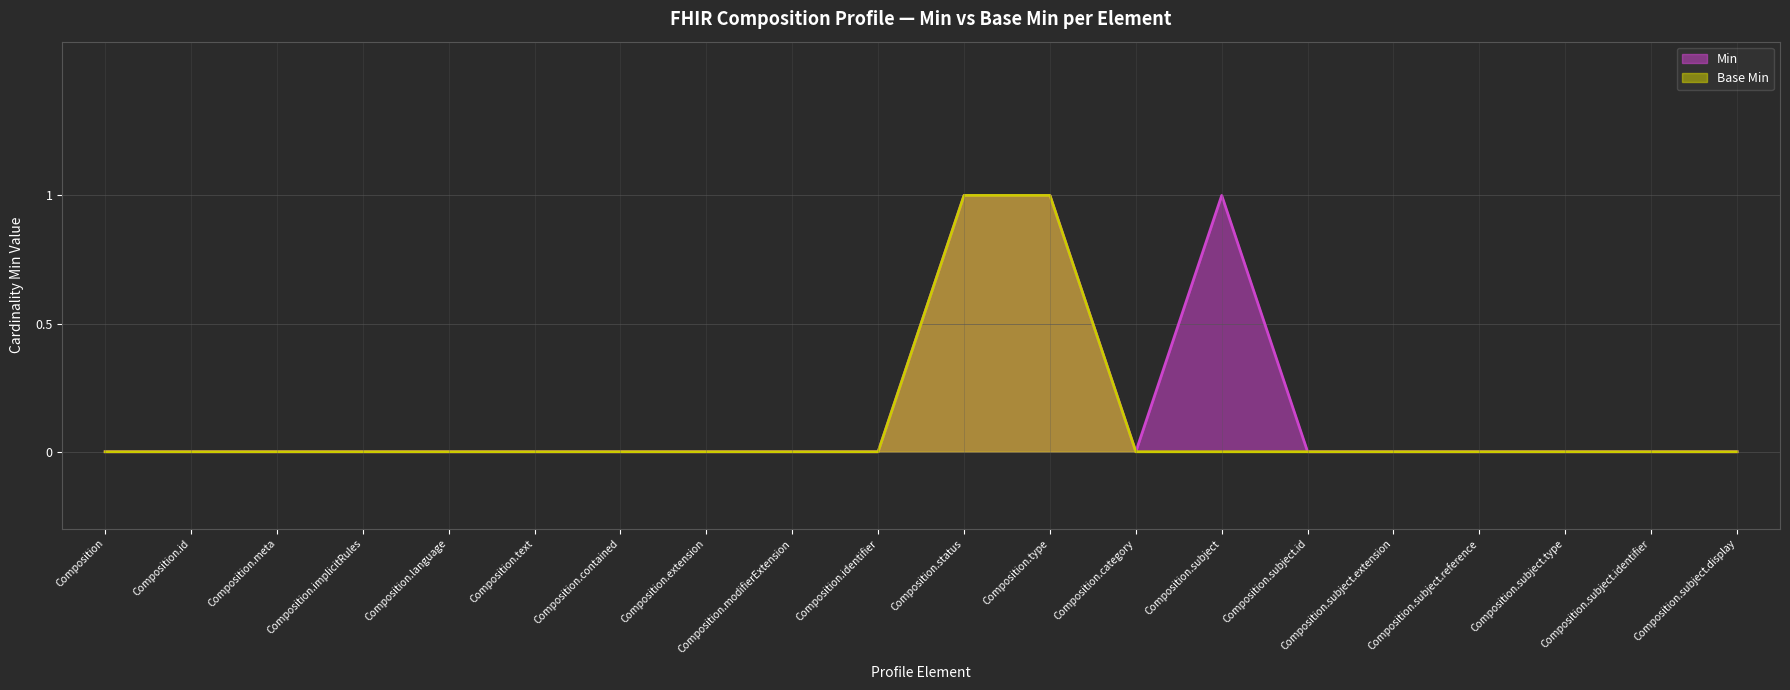

Is it true that Min equals 1 at Composition.status?

True